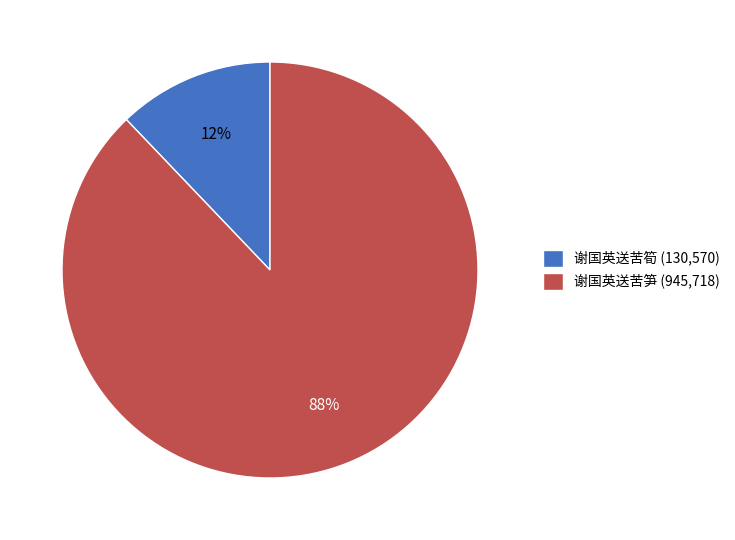

To the nearest percent, what is the difference between the 谢国英送苦筍 and 谢国英送苦笋 slice percentages?

76%